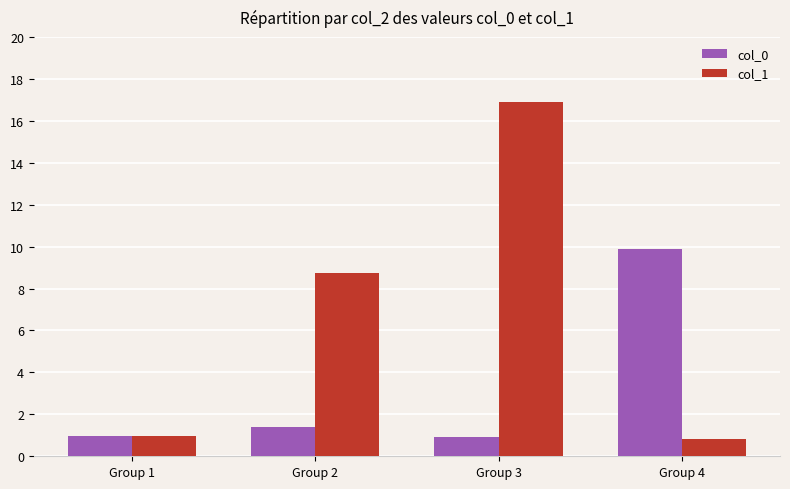

The value of col_1 at Group 2 is 8.7. True or false?

True